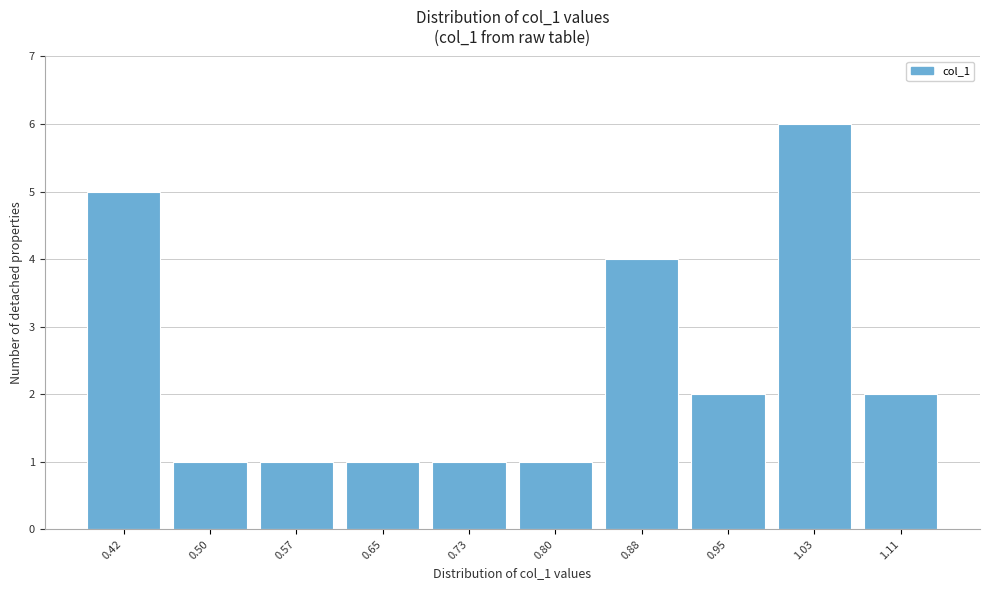

Reading left to right, extract all data points from this chart.

5	1	1	1	1	1	4	2	6	2